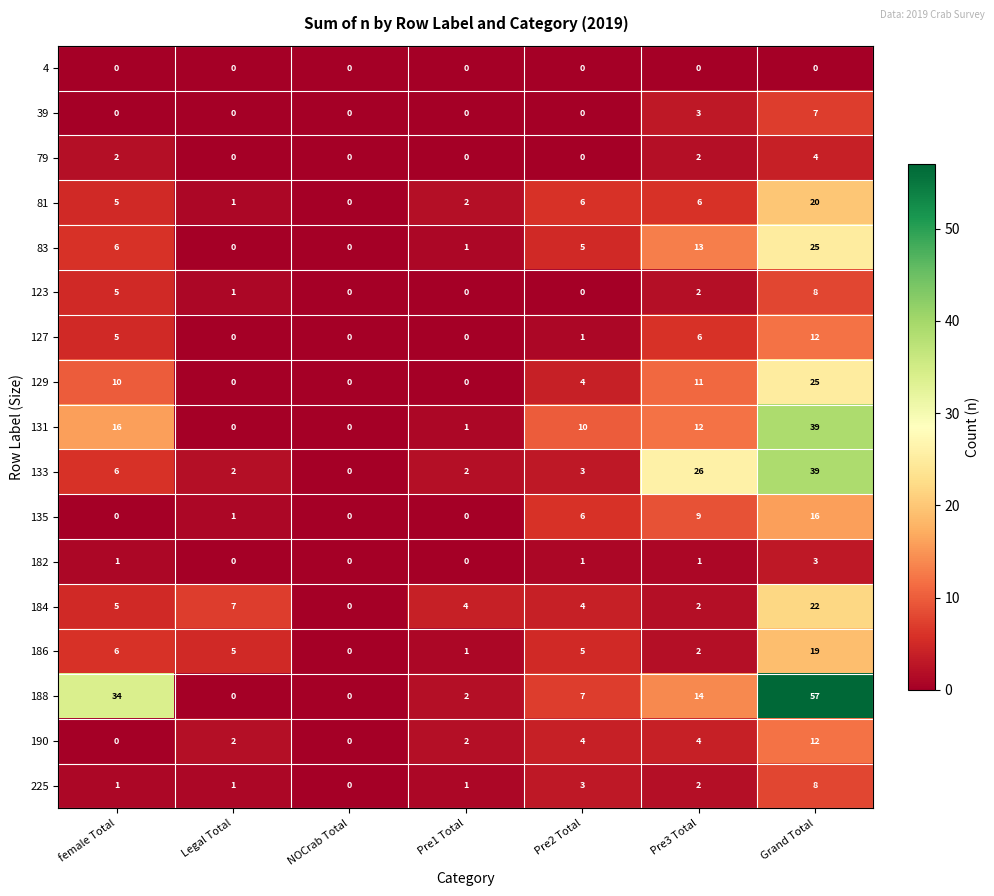

The 123 series shows 0 at Pre1 Total. True or false?

True